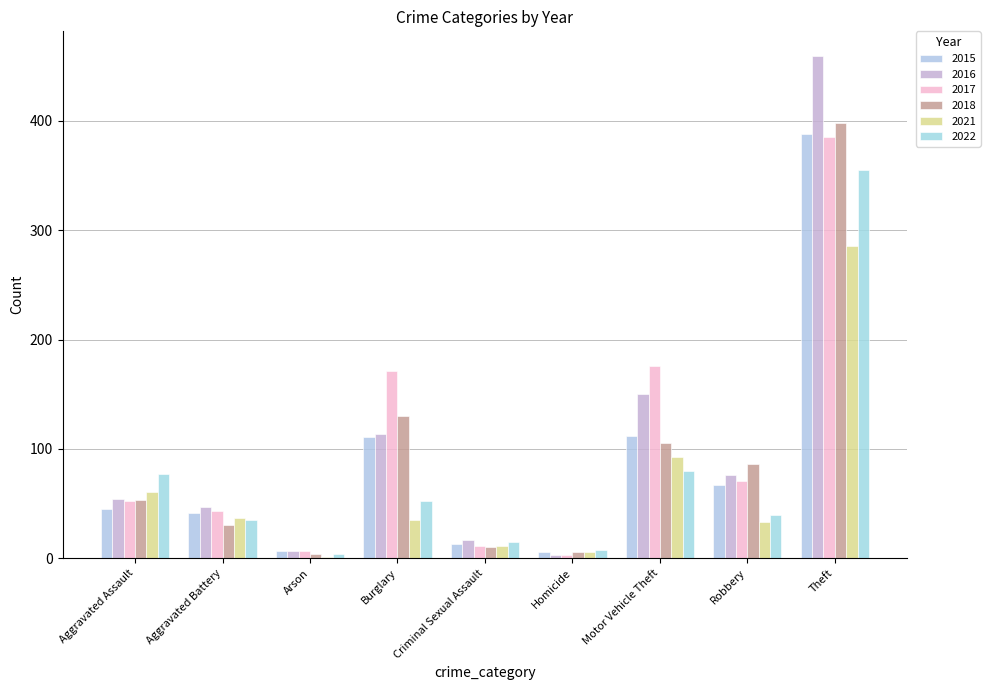

What is the sum of all 2016 values?

927